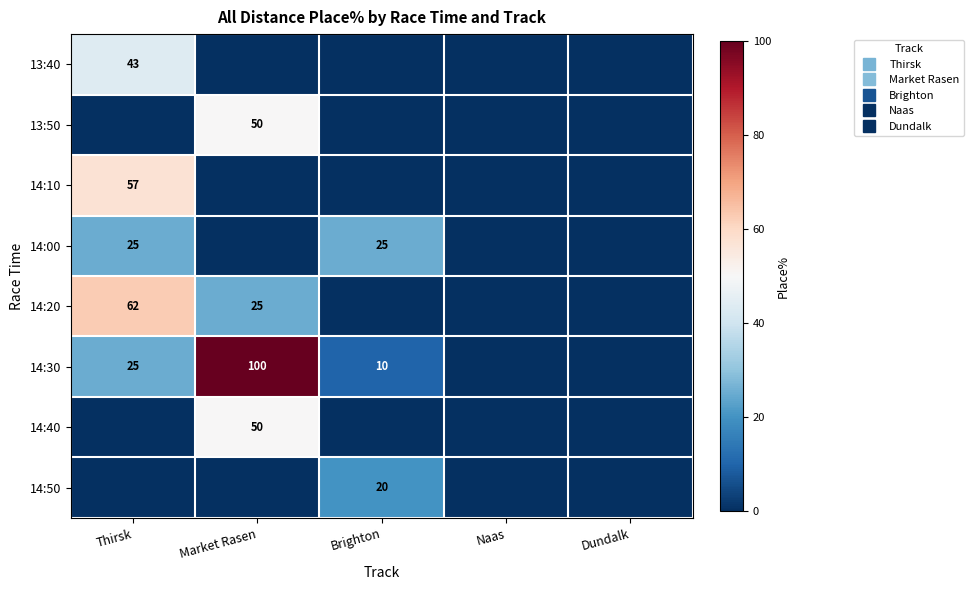

Rank the categories by 14:50 value from lowest to highest.

Thirsk, Market Rasen, Naas, Dundalk, Brighton